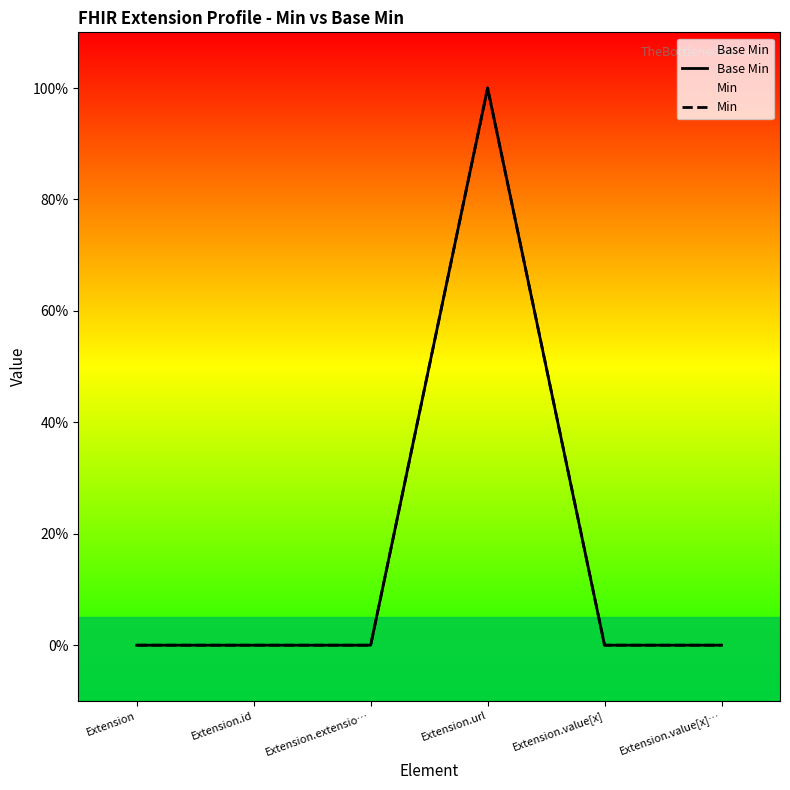

Reading left to right, transcribe all the data shown in this chart.

Base Min: Extension=0	Extension.id=0	Extension.extensio…=0	Extension.url=1	Extension.value[x]=0	Extension.value[x]…=0
Min: Extension=0	Extension.id=0	Extension.extensio…=0	Extension.url=1	Extension.value[x]=0	Extension.value[x]…=0